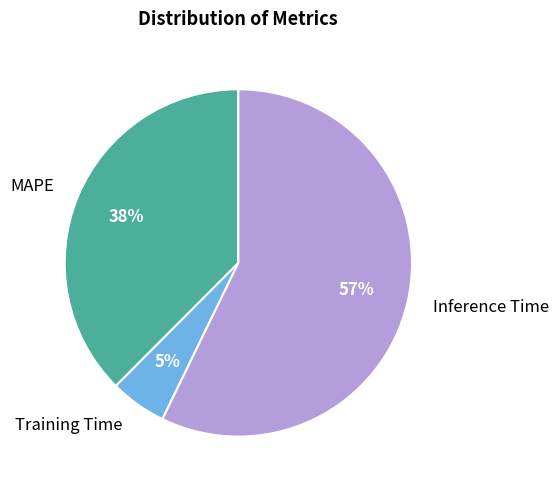

Is it true that Inference Time is 57% of the pie?

True